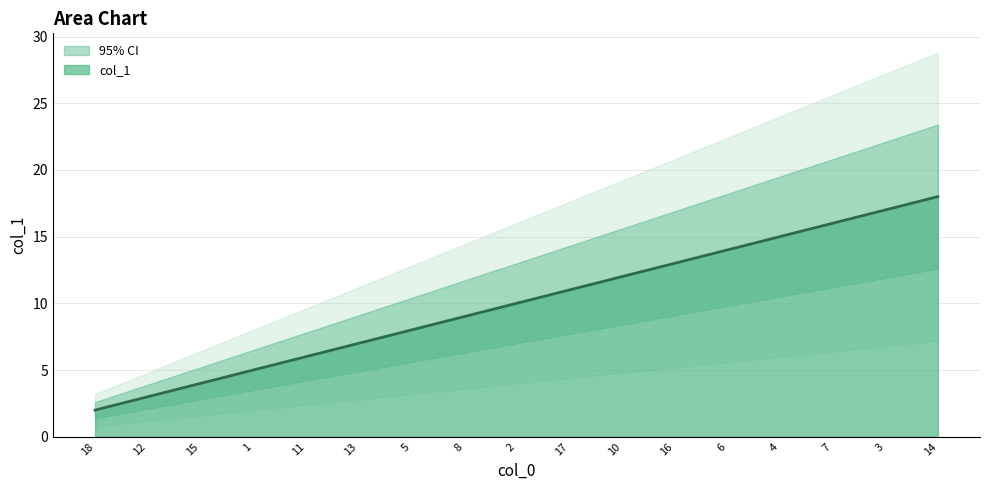

What is the smallest value displayed?

2